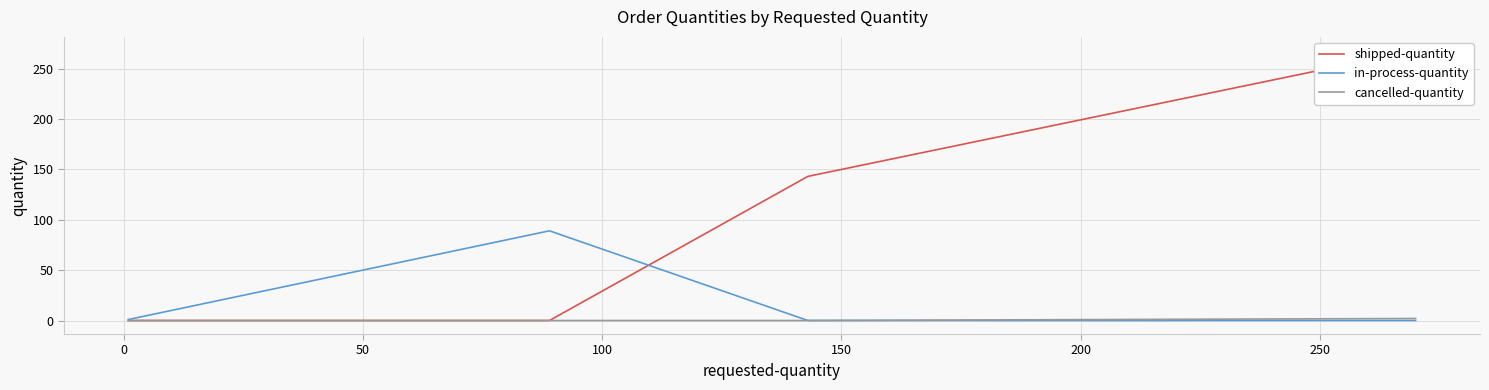

Reading left to right, transcribe all the data shown in this chart.

shipped-quantity: 0	0	0	143	268
in-process-quantity: 1	1	89	0	0
cancelled-quantity: 0	0	0	0	2